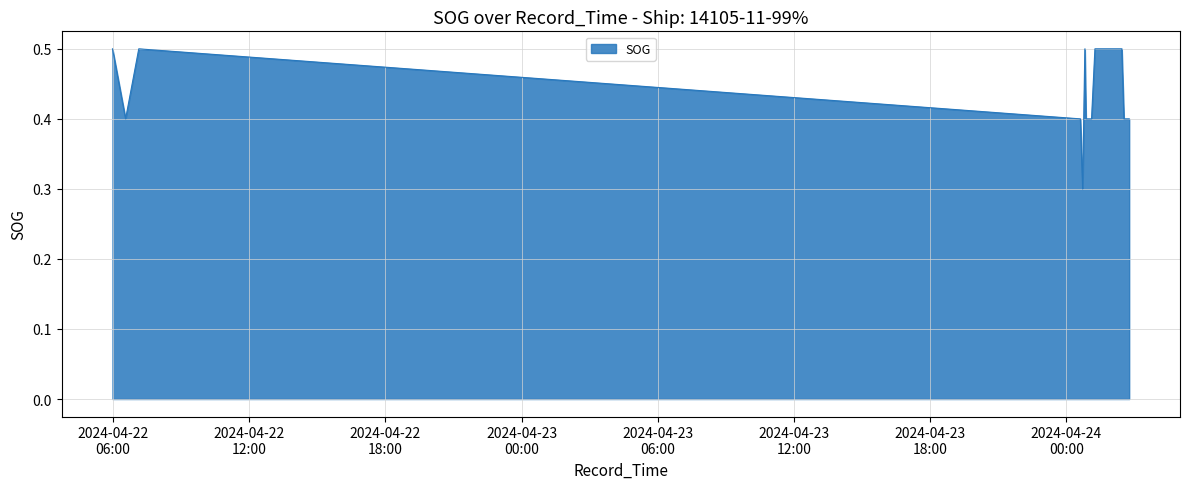

The chart shows a value of 0.8 at 2024-04-24 01:18:33. True or false?

False